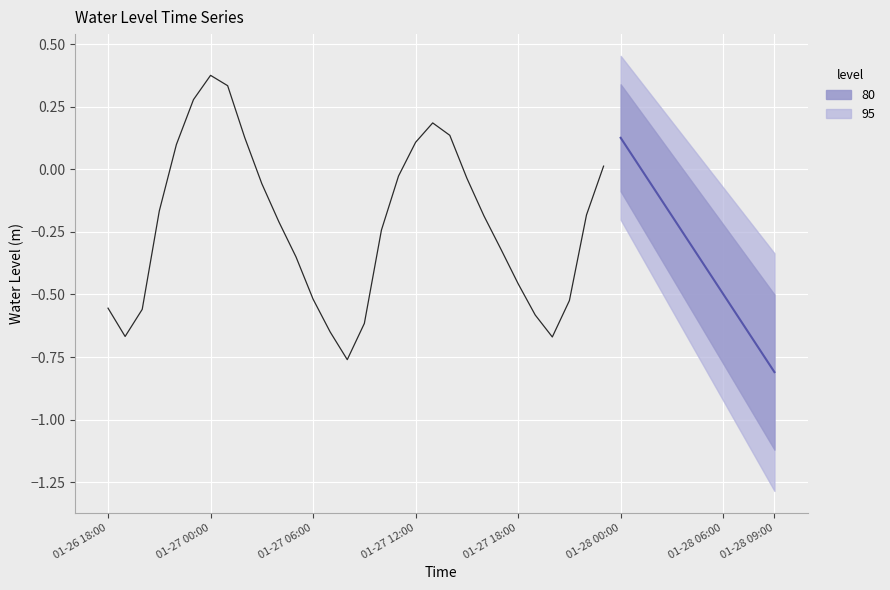

Does the chart display data point markers on the line(s)?

No